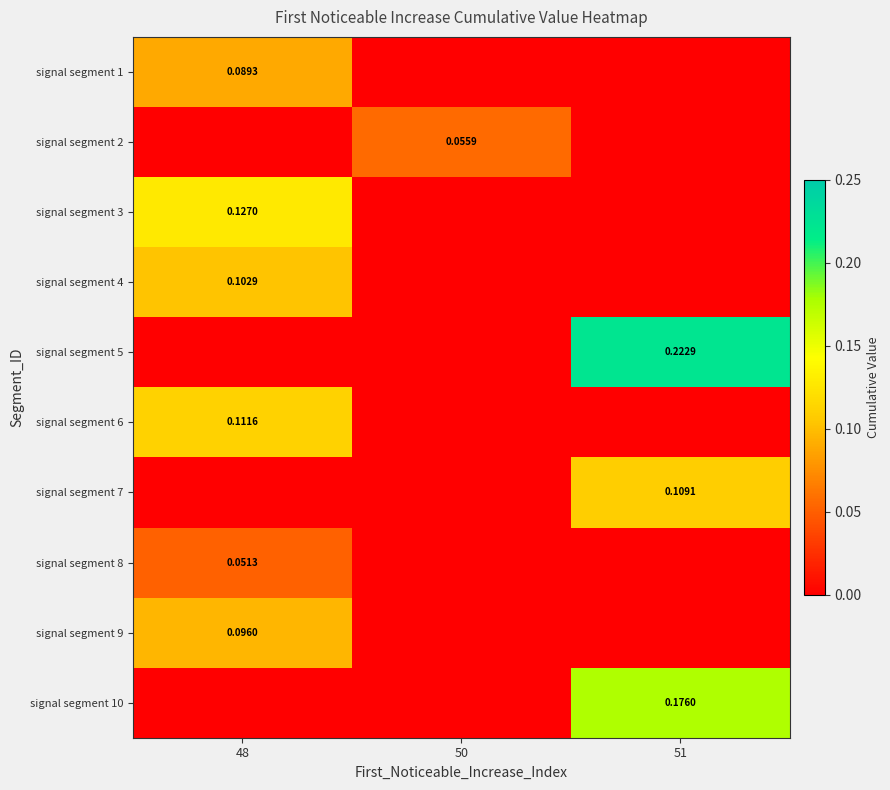

Is the value of signal segment 3 at 48 greater than the value of signal segment 7 at 51?

Yes